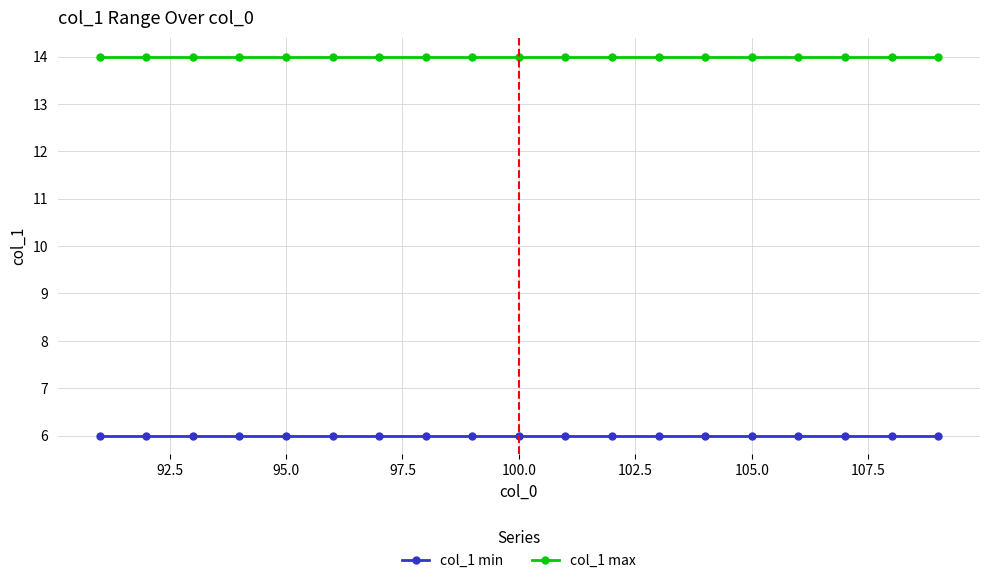

What is the value of the col_1 max point at the 4th from the left?

14